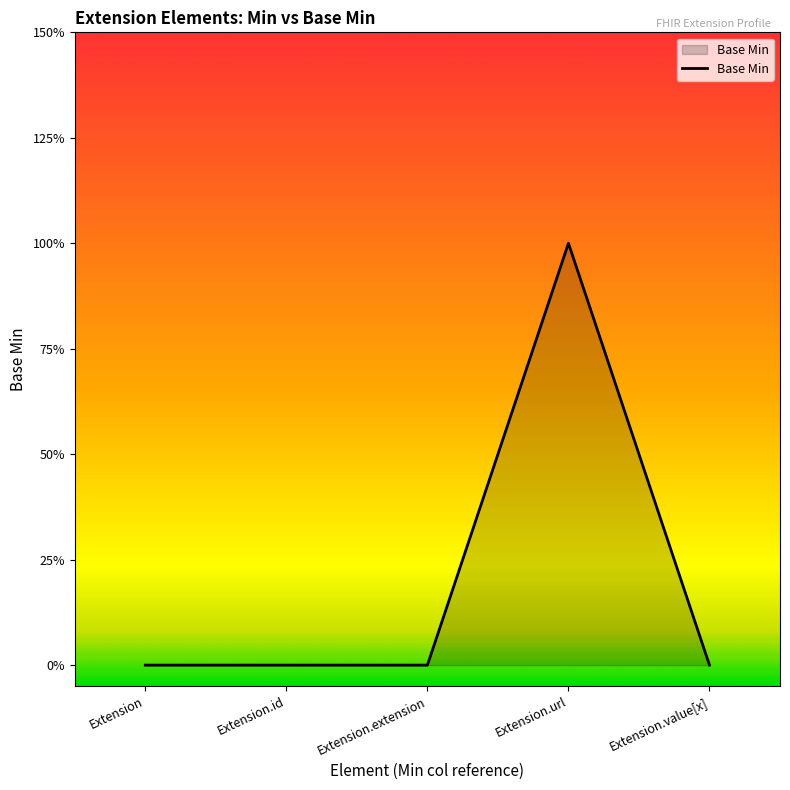

List the labels in order of value, largest first.

Extension.url, Extension, Extension.id, Extension.extension, Extension.value[x]